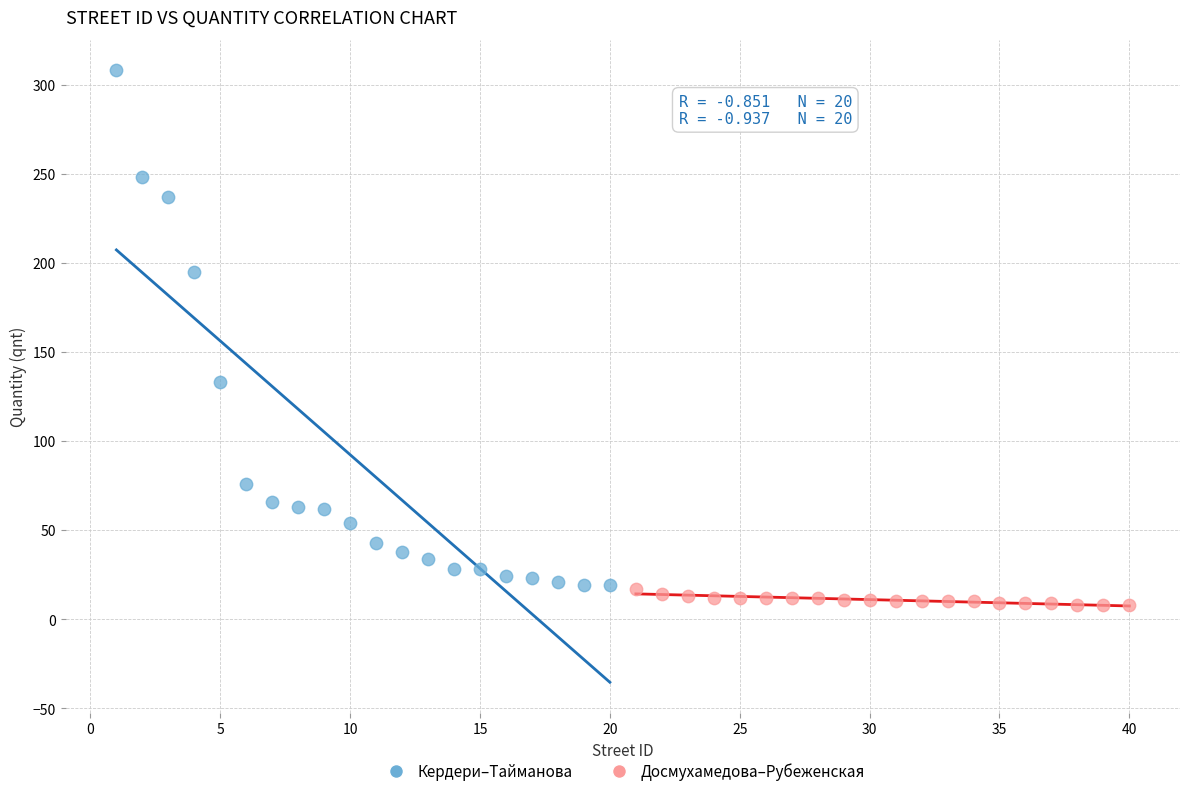

Which series has the largest Y range (max minus min)?

Кердери–Тайманова